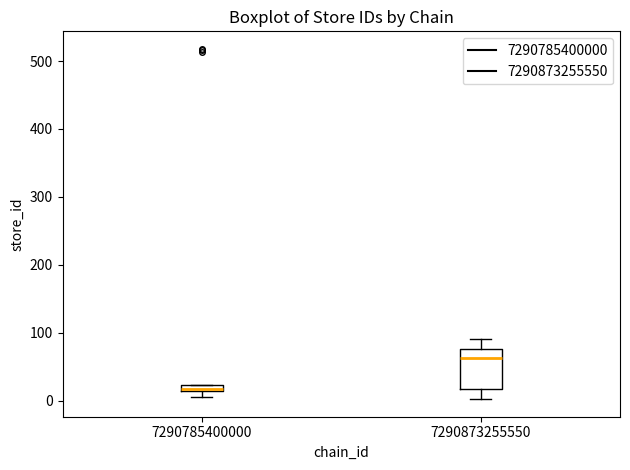

Which box is the tallest, from its lower edge to its upper edge?

7290873255550